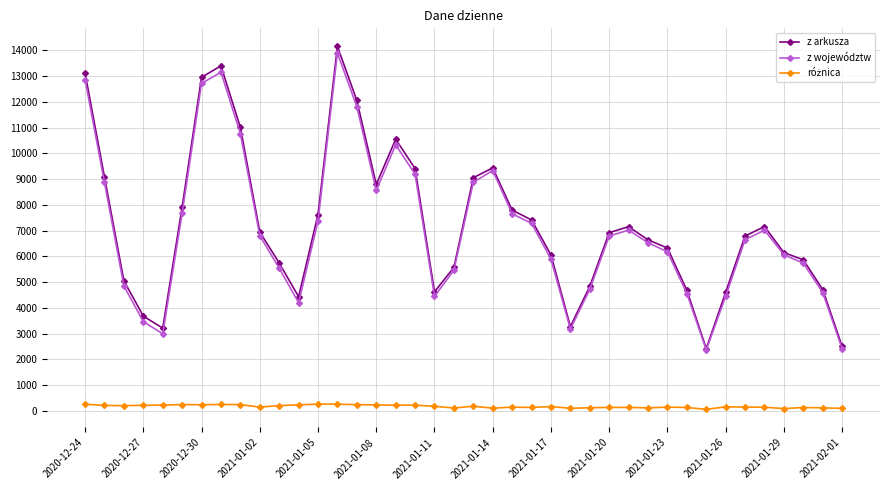

How many interior local valleys does the z województw series have?

6